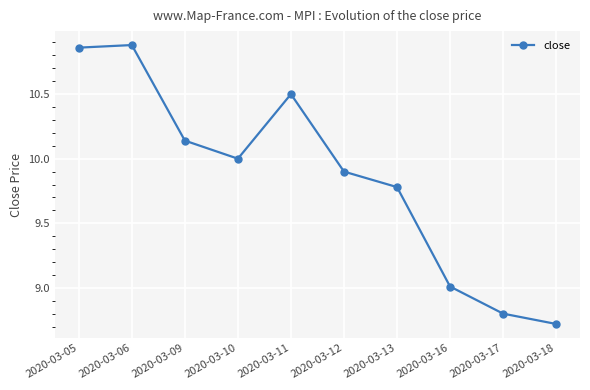

Does the chart have visible grid lines?

Yes